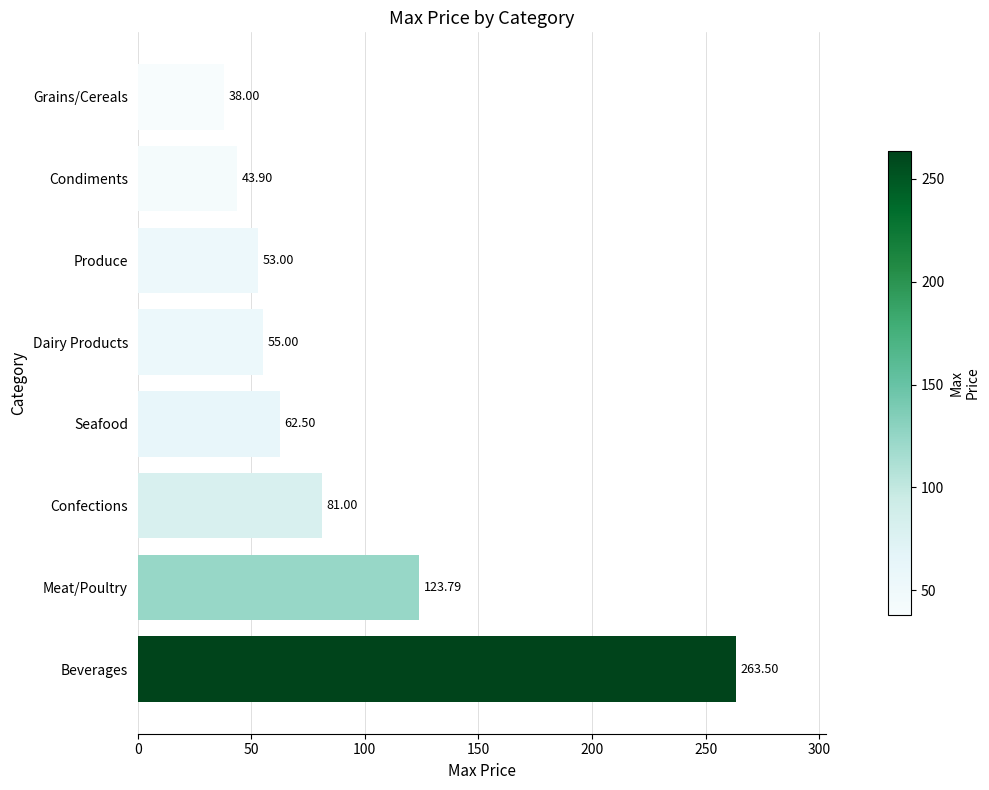

Where is the data nearest to the value 150?

Meat/Poultry